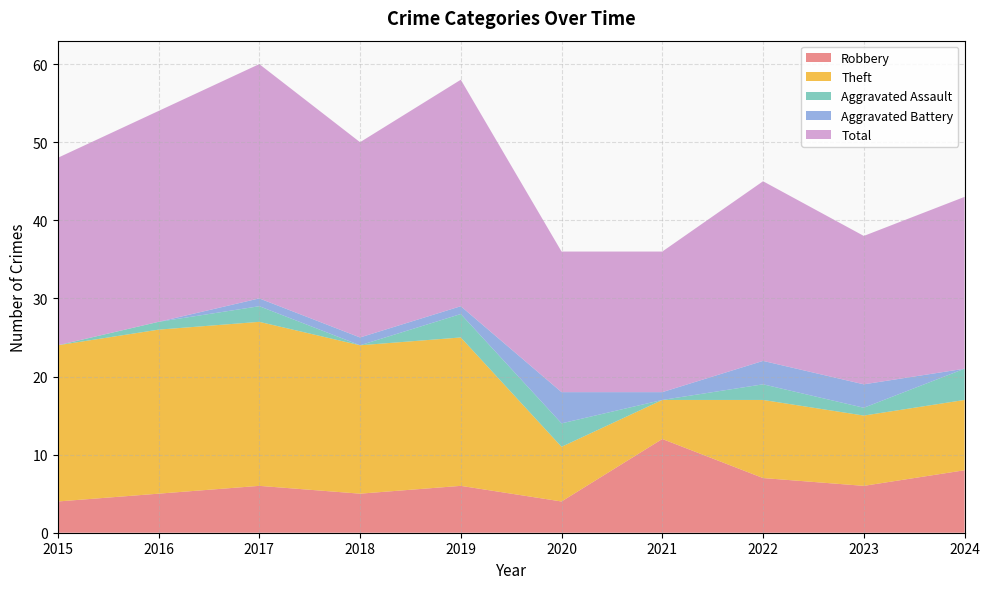

Rank the series by their maximum value, from lowest to highest.

Aggravated Assault, Aggravated Battery, Robbery, Theft, Total